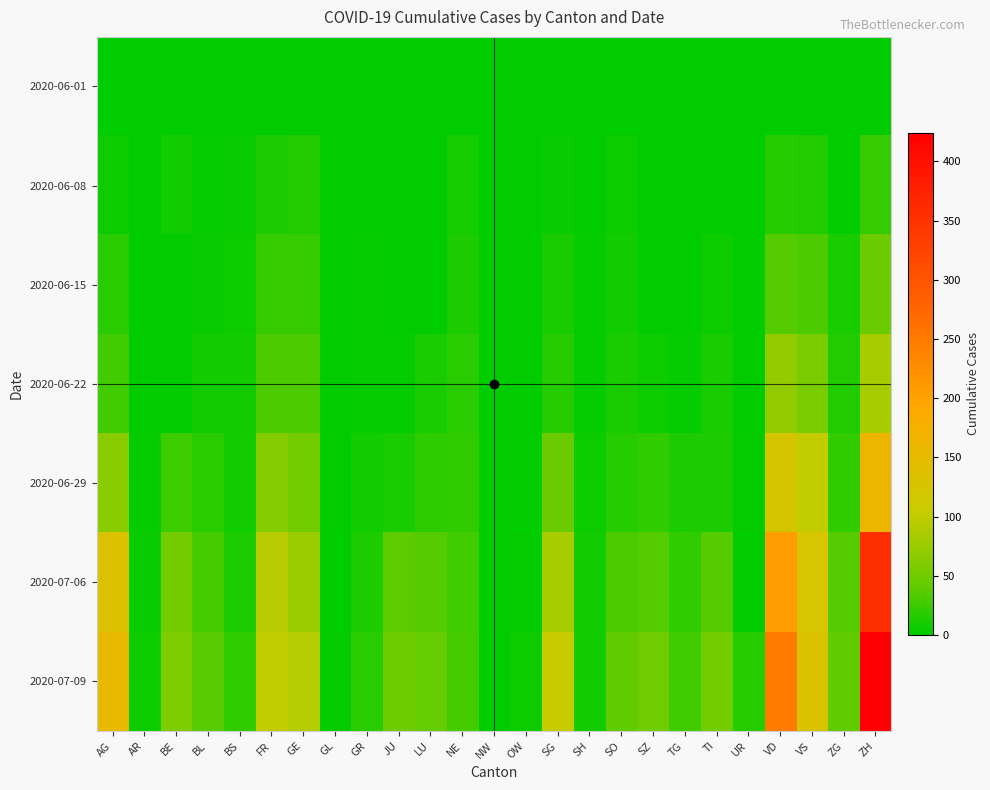

At NE, list the series in order from smallest to largest.

2020-06-01, 2020-06-08, 2020-06-15, 2020-06-22, 2020-06-29, 2020-07-06, 2020-07-09